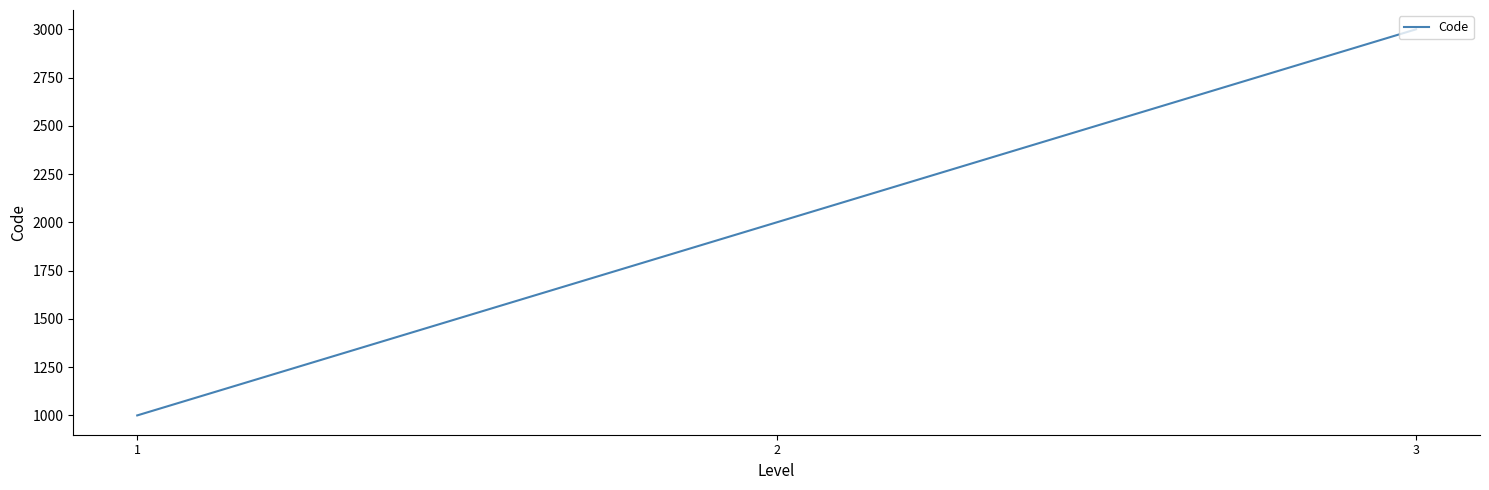

What is the greatest value displayed?

3000